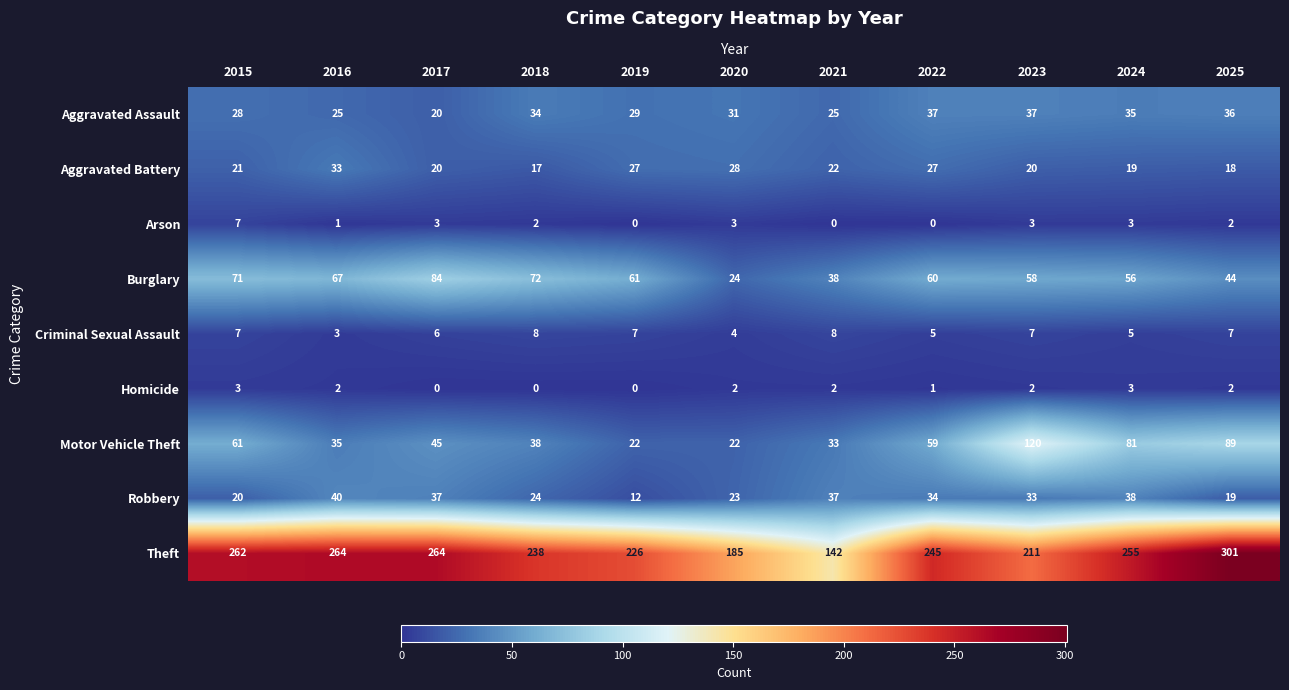

Is it true that Criminal Sexual Assault equals 5 at 2022?

True